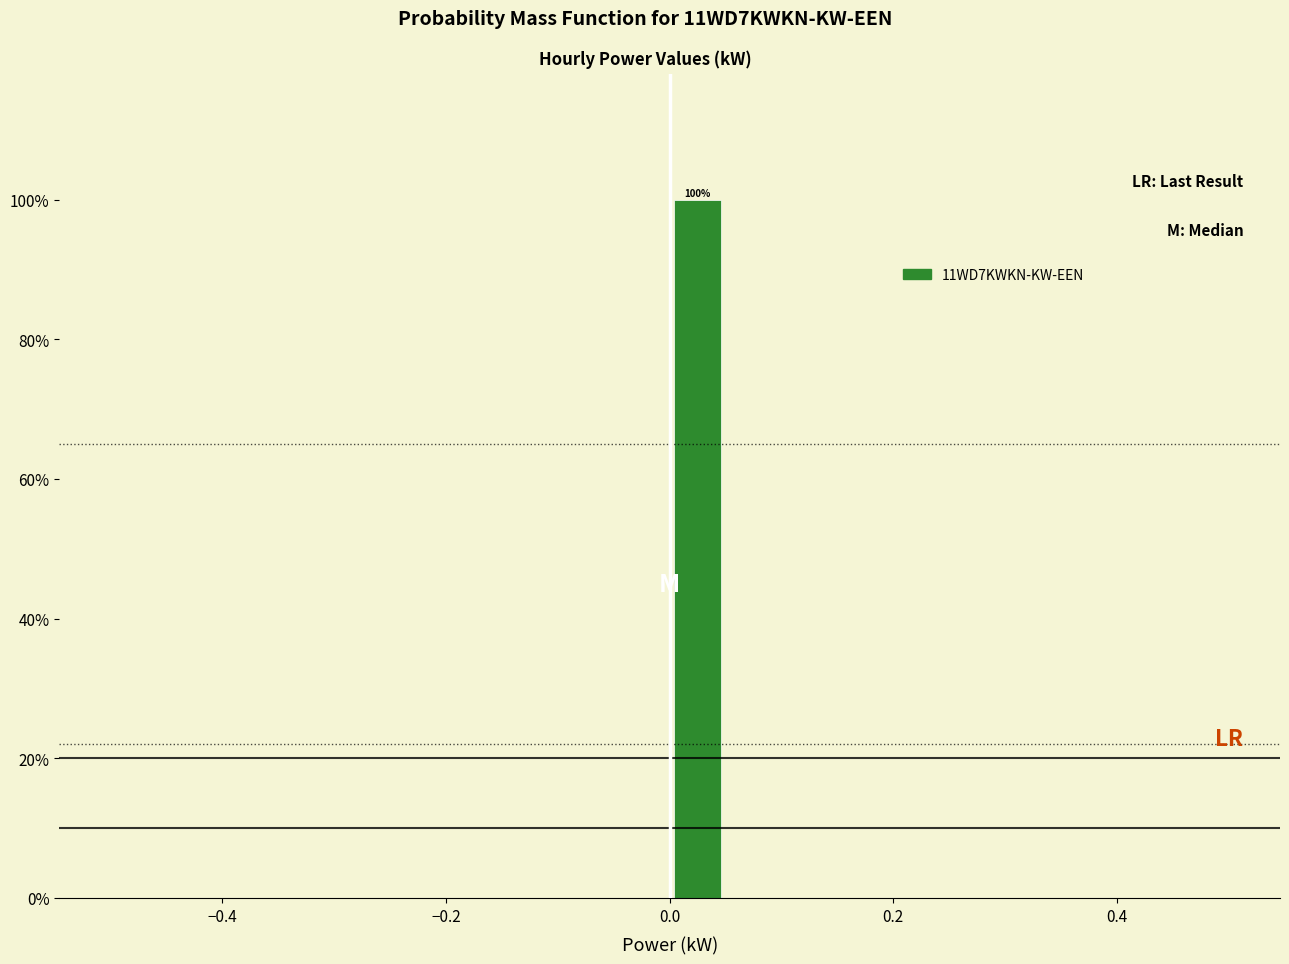

Around what value on the x-axis is the tallest bar? Give the approximate position of its centre, as read against the axis.

0.02